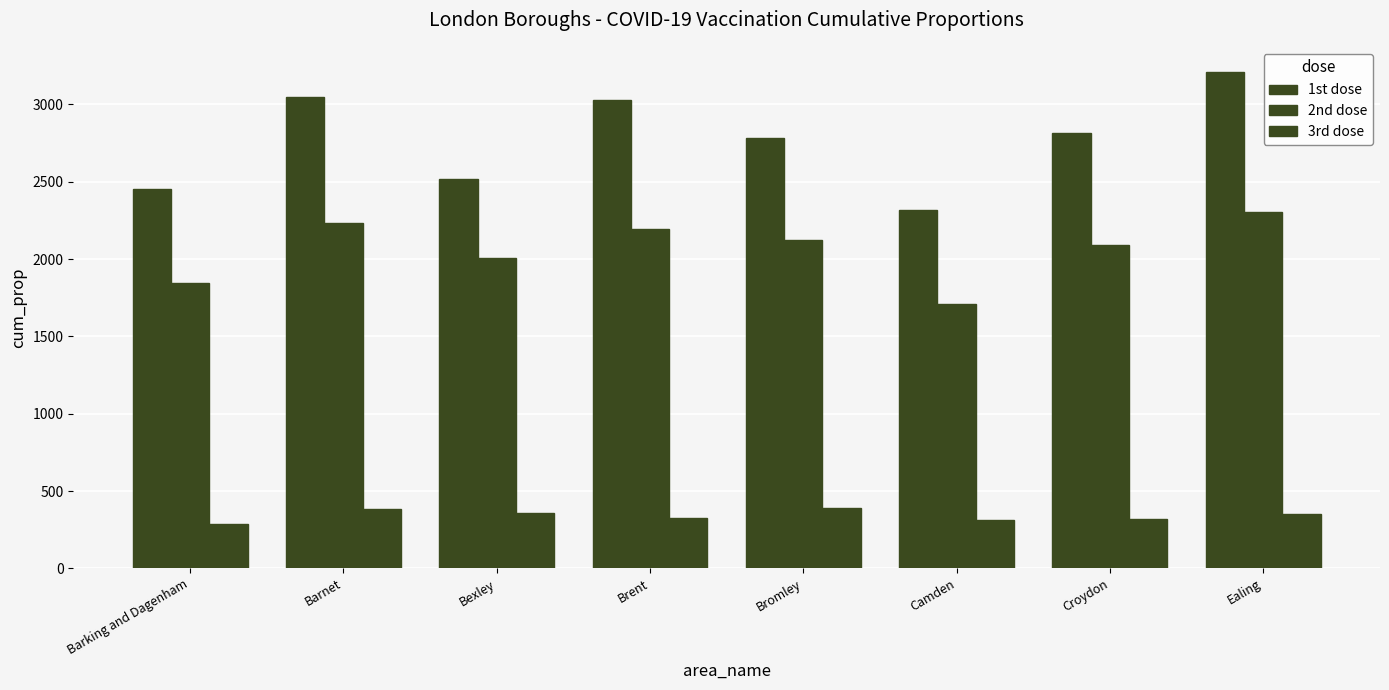

What is the difference between the second highest and minimum values in the 1st dose series?

732.3